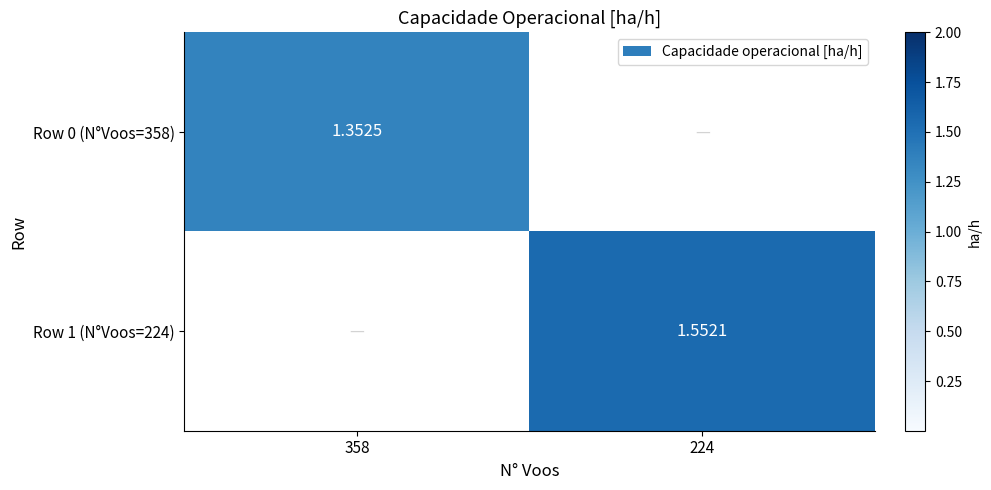

Is the value of Row 0 (N°Voos=358) at 358 greater than the value of Row 1 (N°Voos=224) at 224?

No